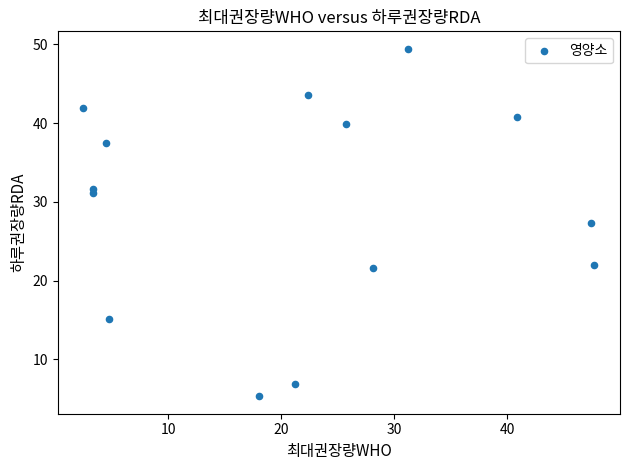

What is the range of X values (max minus min)?

45.2